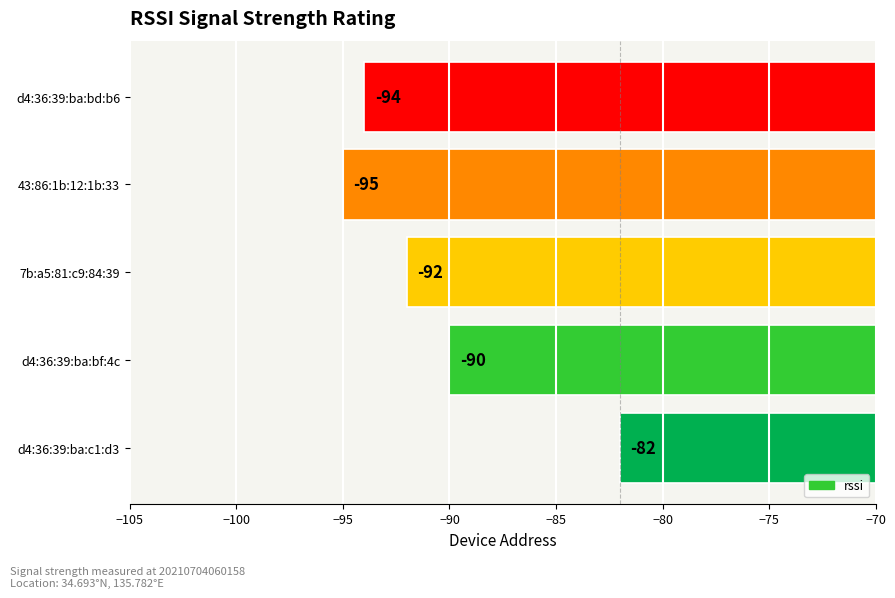

Are the bars grouped side by side (vs. stacked)?

No